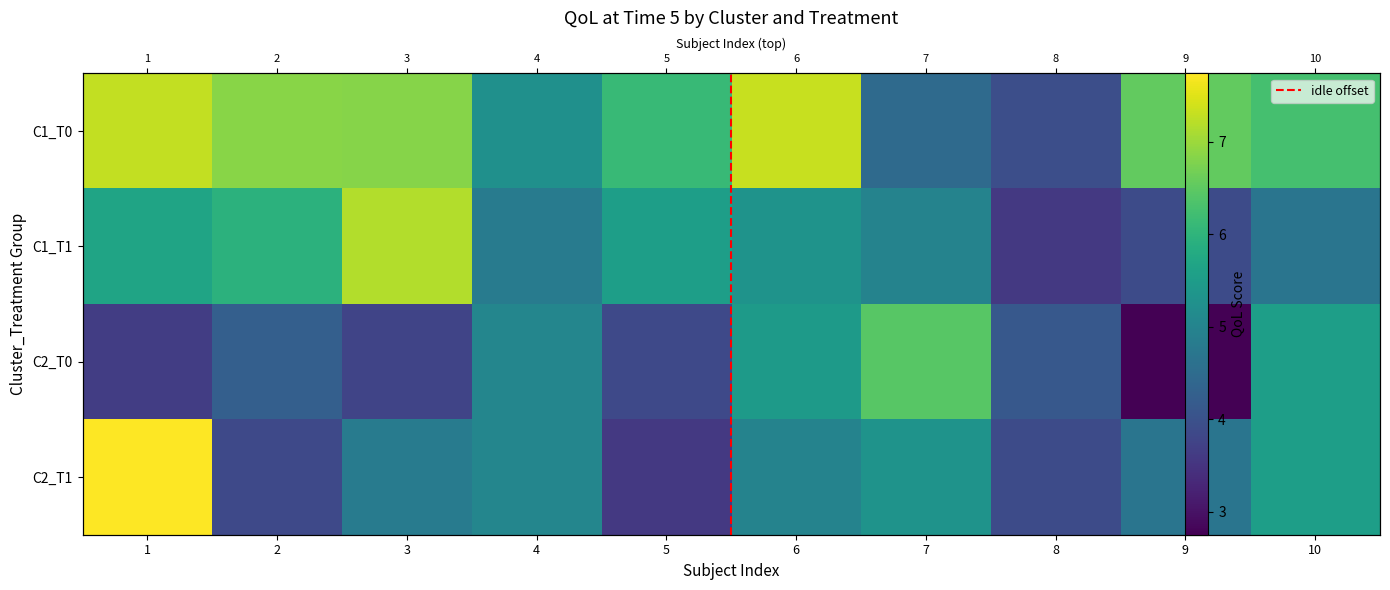

The value of cluster_1_treatment_1 at 6 is 8.2. True or false?

False